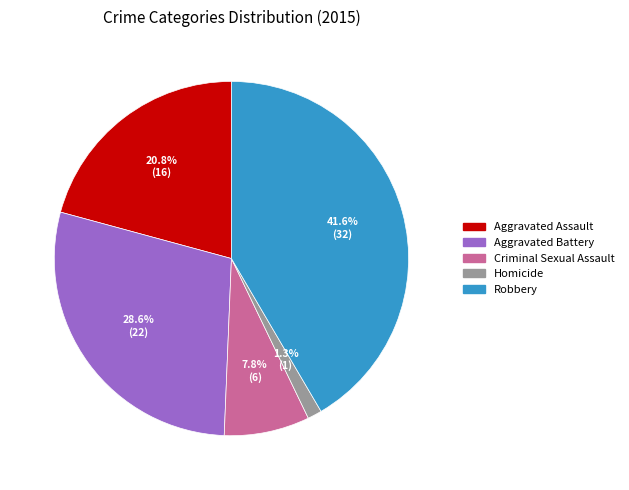

To the nearest percent, what is the average slice percentage?

20%